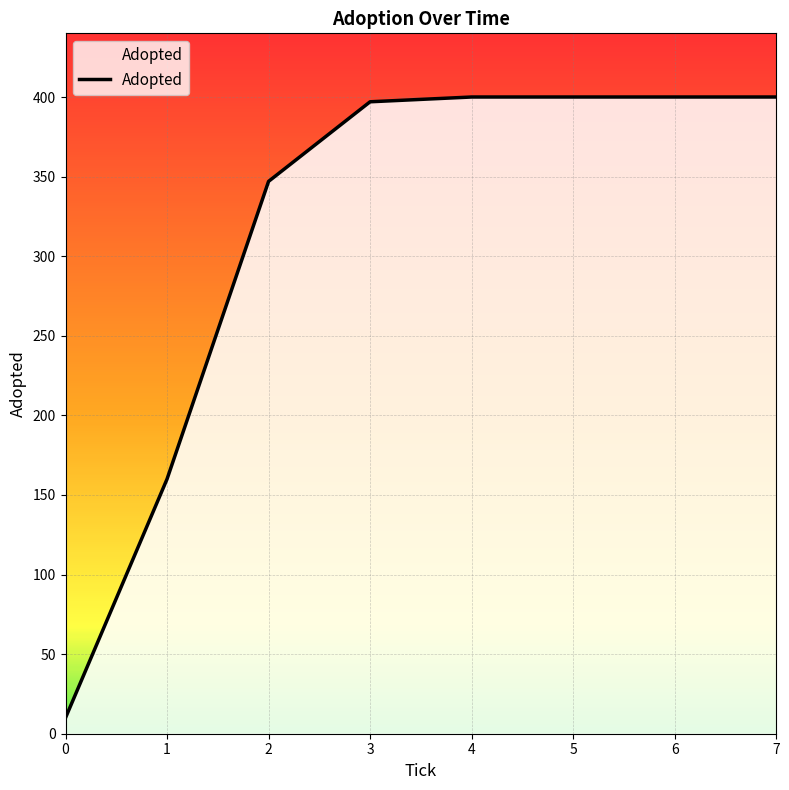

What is the change in value from 2 to 4?

+53